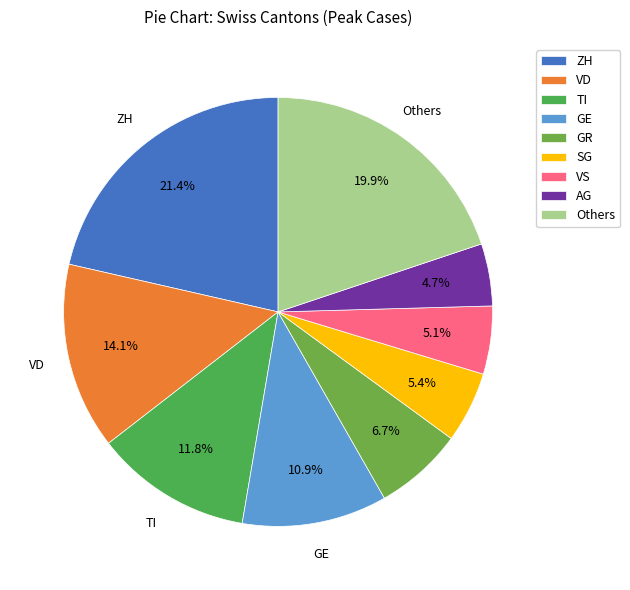

To the nearest percent, what percentage of the pie is TI?

12%